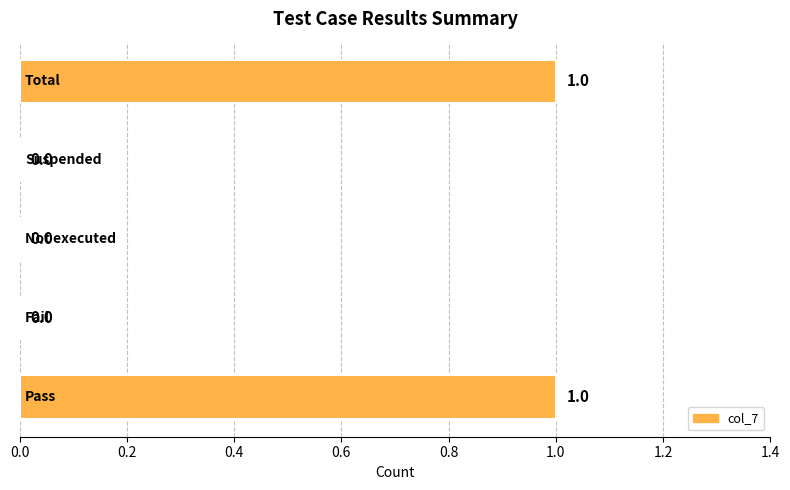

What is the maximum value shown in the chart?

1